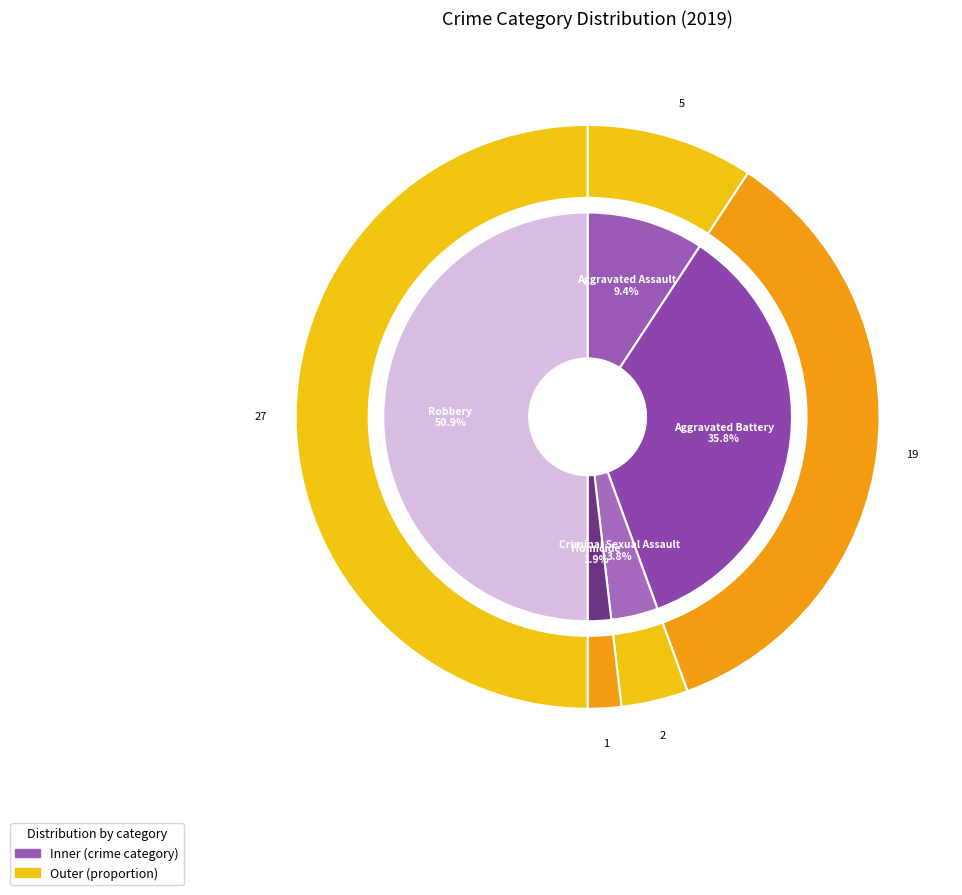

How many slices are in this pie chart?

5